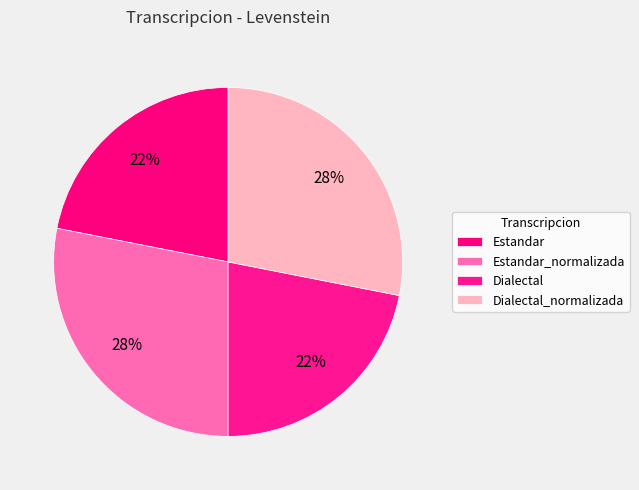

What percentage is the Estandar_normalizada slice, to the nearest percent?

28%